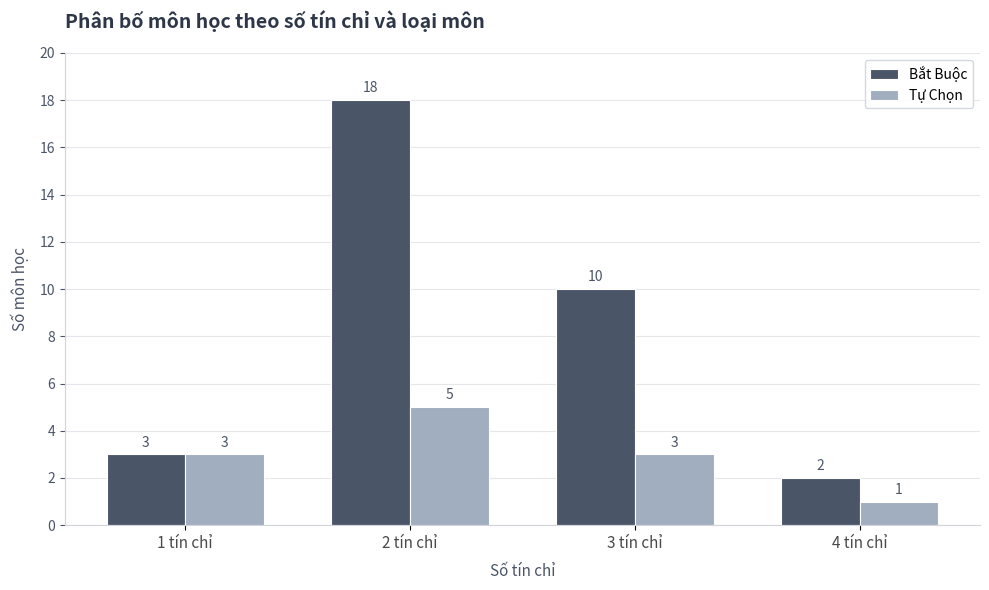

Reading left to right, extract all data points from this chart.

Bắt Buộc: 1 tín chỉ=3	2 tín chỉ=18	3 tín chỉ=10	4 tín chỉ=2
Tự Chọn: 1 tín chỉ=3	2 tín chỉ=5	3 tín chỉ=3	4 tín chỉ=1